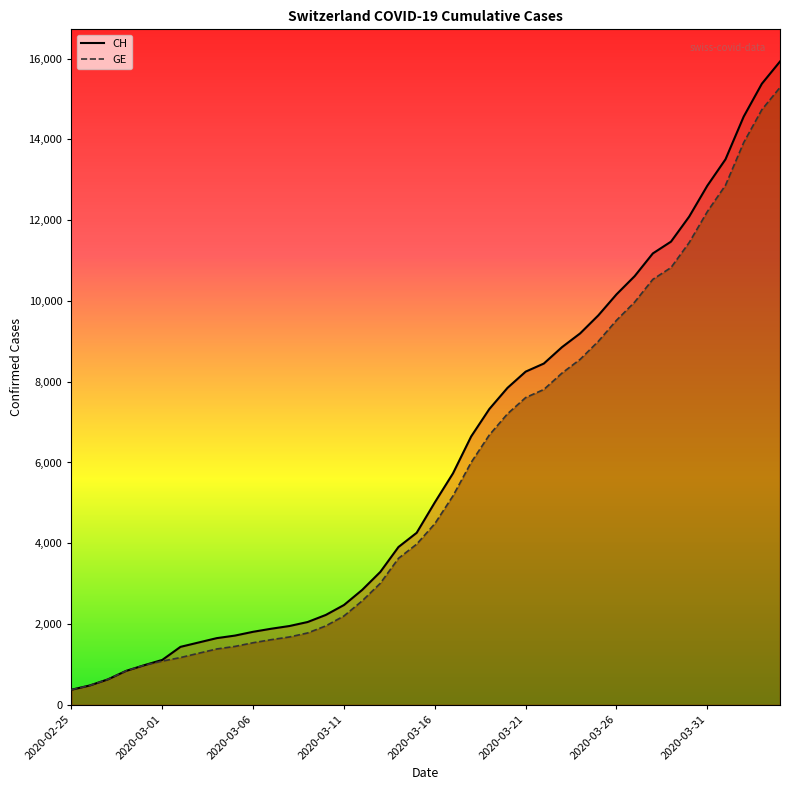

At 2020-04-02, list the series in order from smallest to largest.

GE, CH